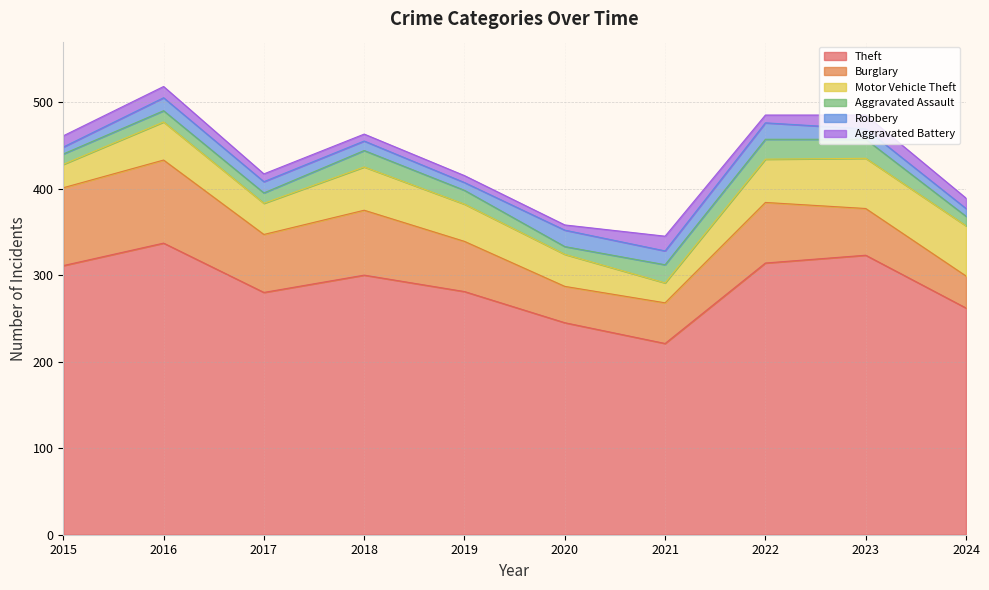

Rank the series by their maximum value, from highest to lowest.

Theft, Burglary, Motor Vehicle Theft, Aggravated Assault, Robbery, Aggravated Battery